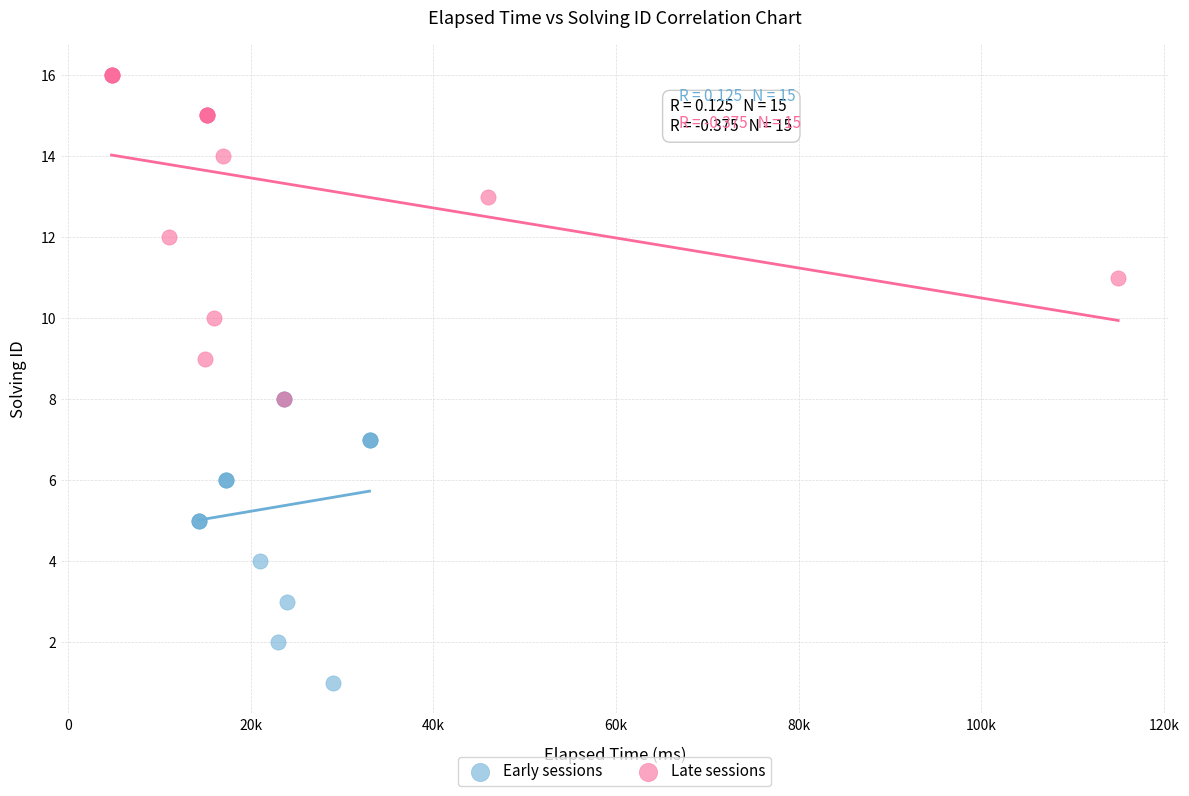

Which series reaches the minimum Y coordinate?

Early sessions